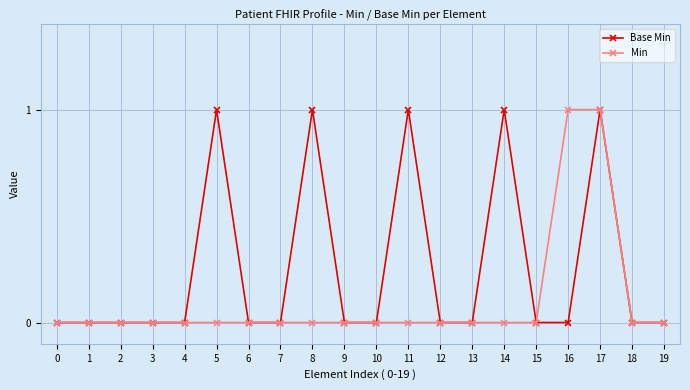

Is it true that Min equals -1 at 10?

False